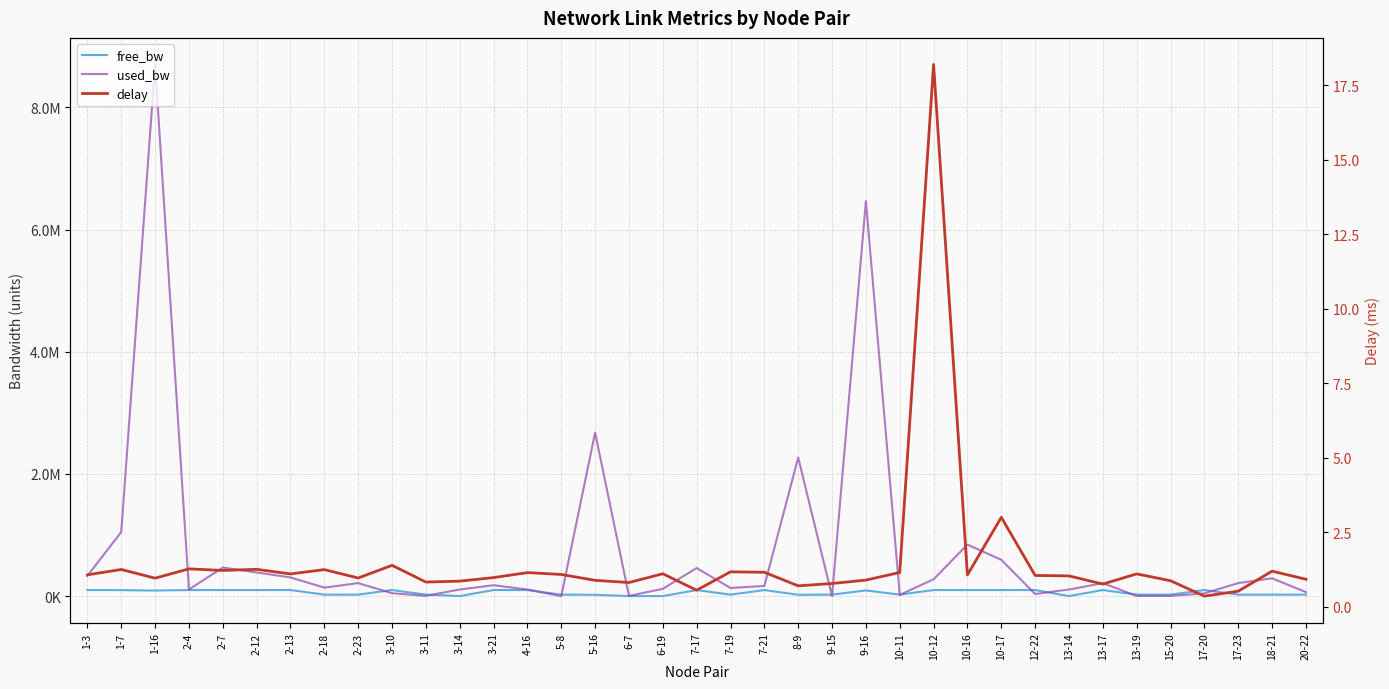

What are all the series names shown in the legend?

free_bw, used_bw, delay